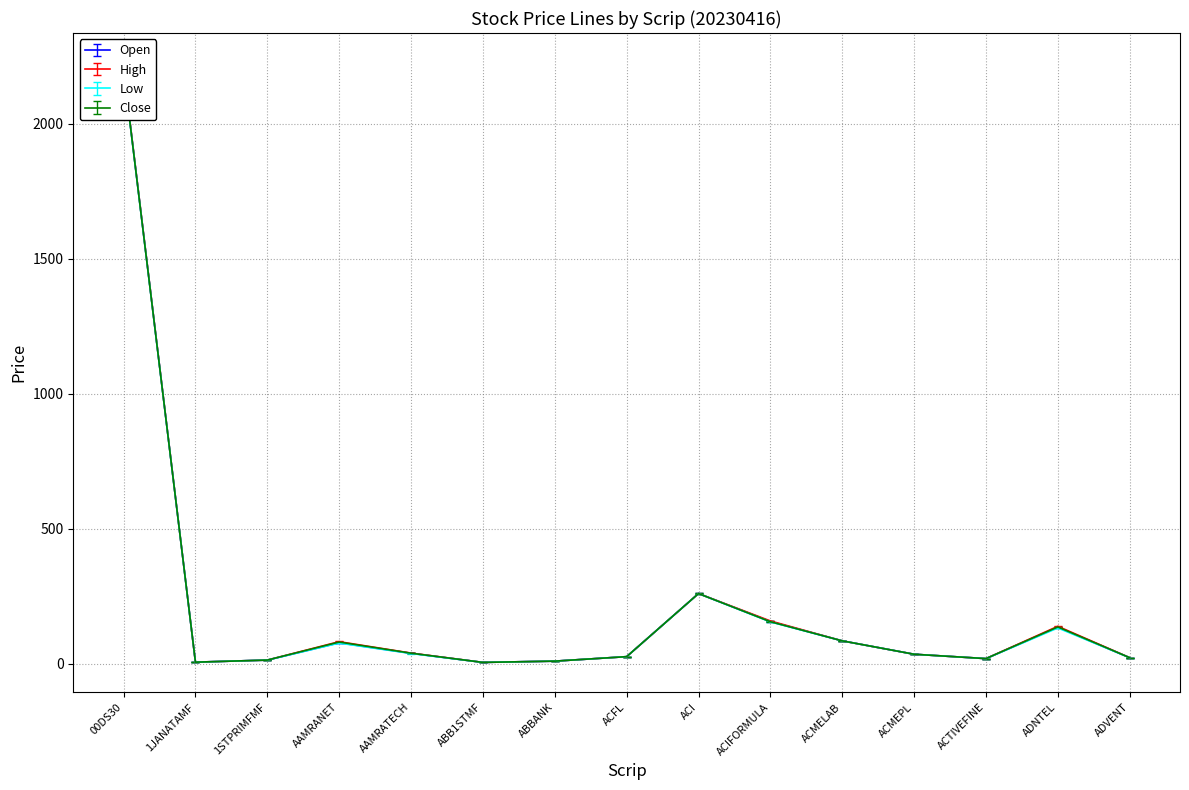

How many data points in Open are less than 35?

7